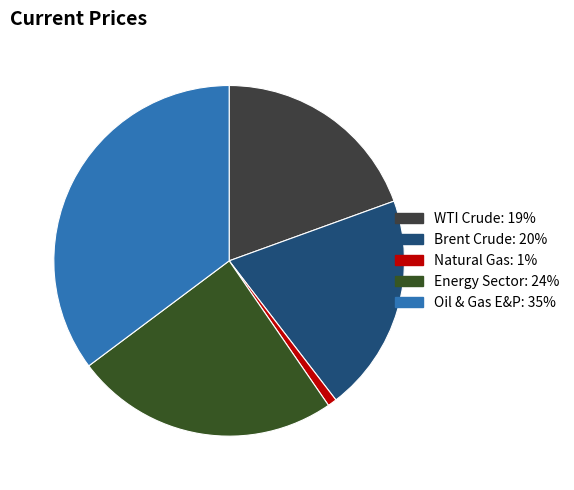

Which slice is the largest?

Oil & Gas E&P